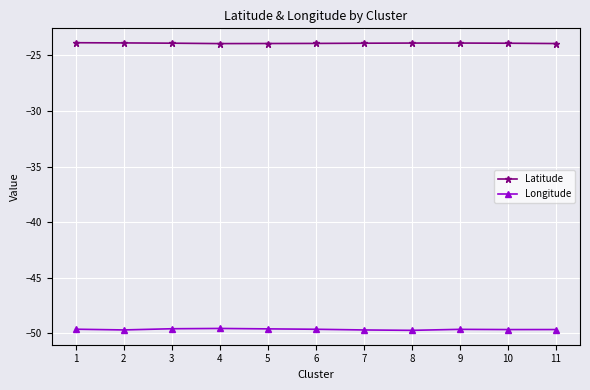

Does the chart have visible grid lines?

Yes